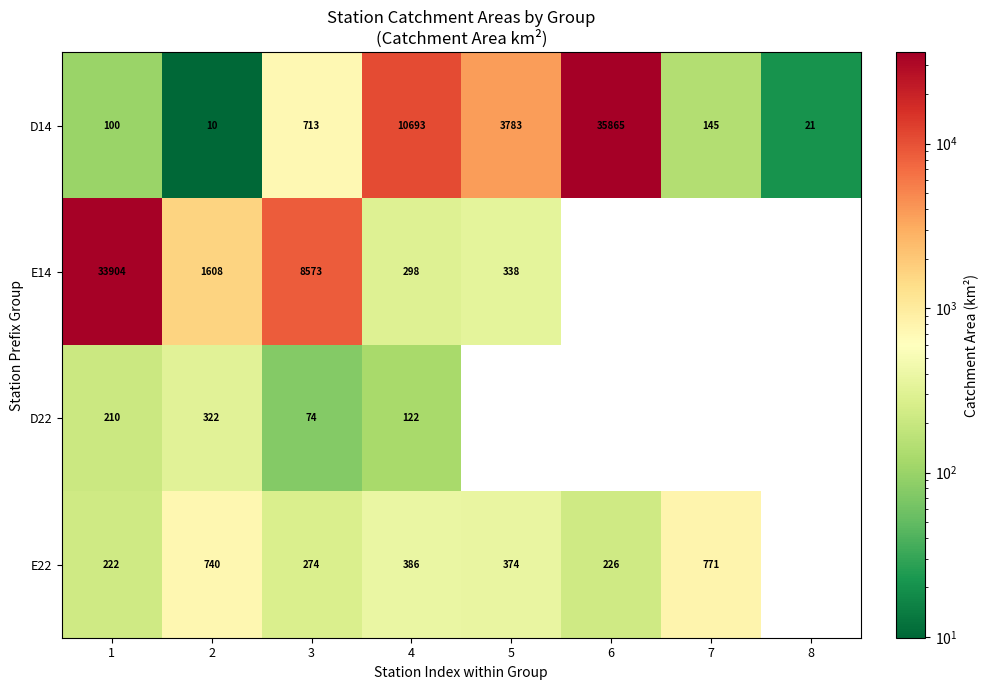

Rank the series at 4 from highest to lowest value.

D14, E22, E14, D22